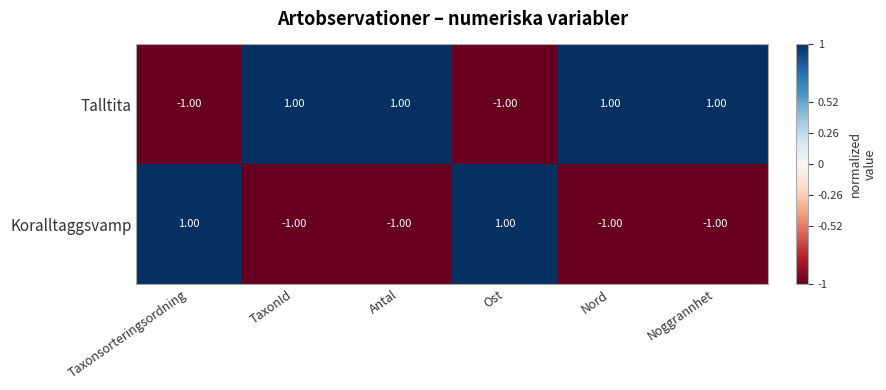

At how many categories does at least one series exceed 0?

6